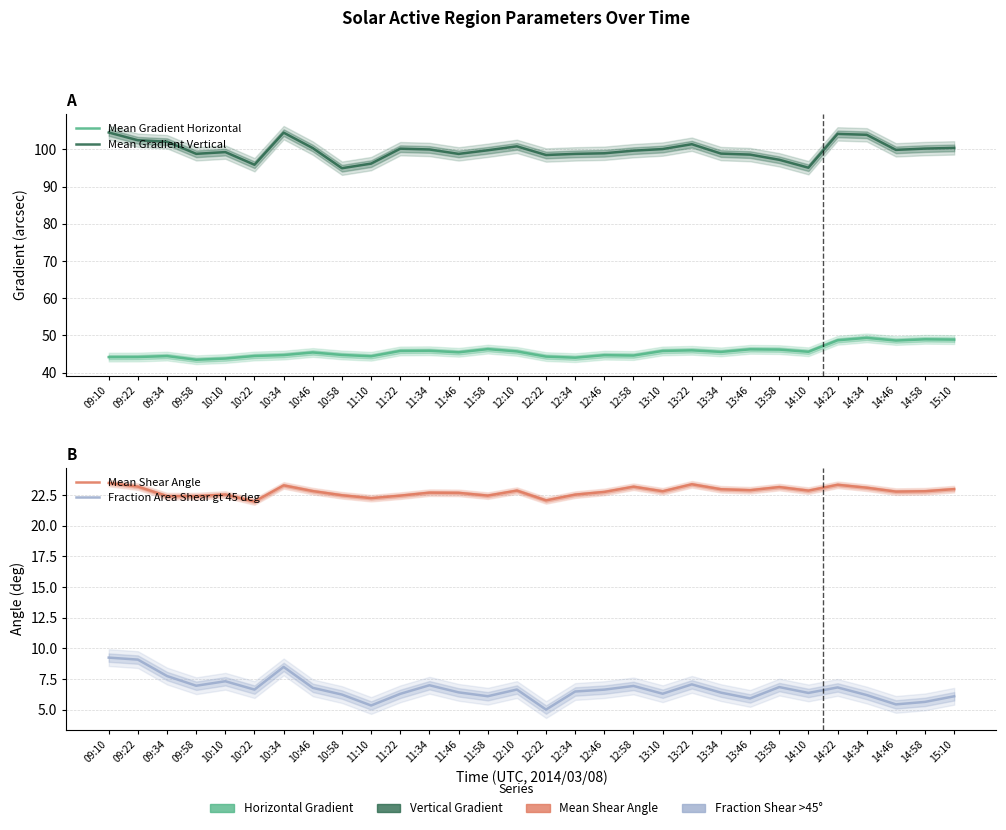

What is the label of the 9th point from the right?

13:34